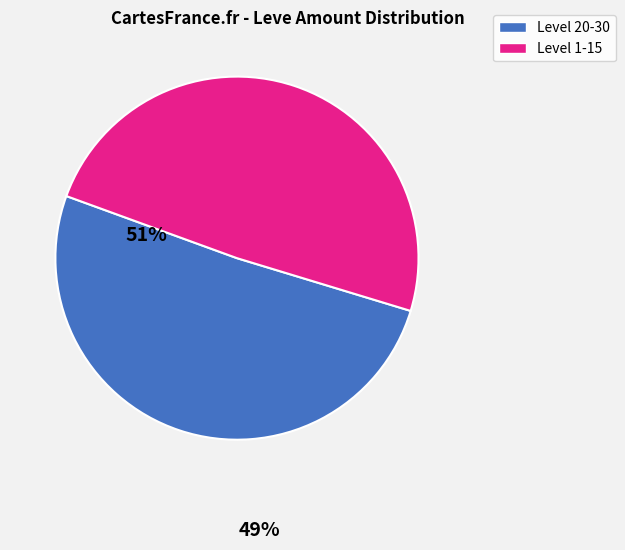

Is the sum of Level 20-30 and Level 1-15 greater than half?

Yes